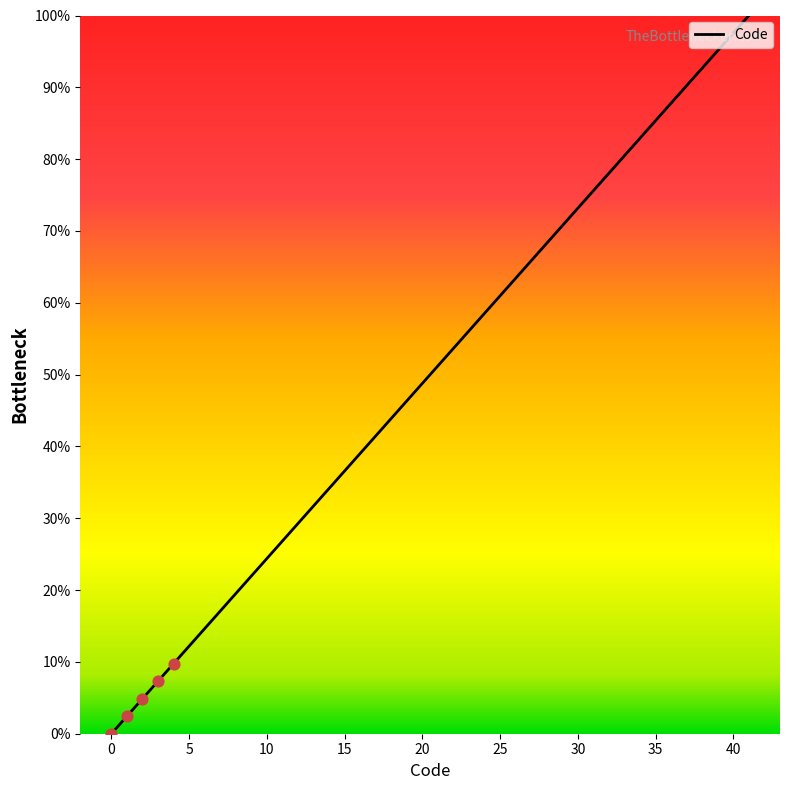

What is the maximum value shown in the chart?

100.0